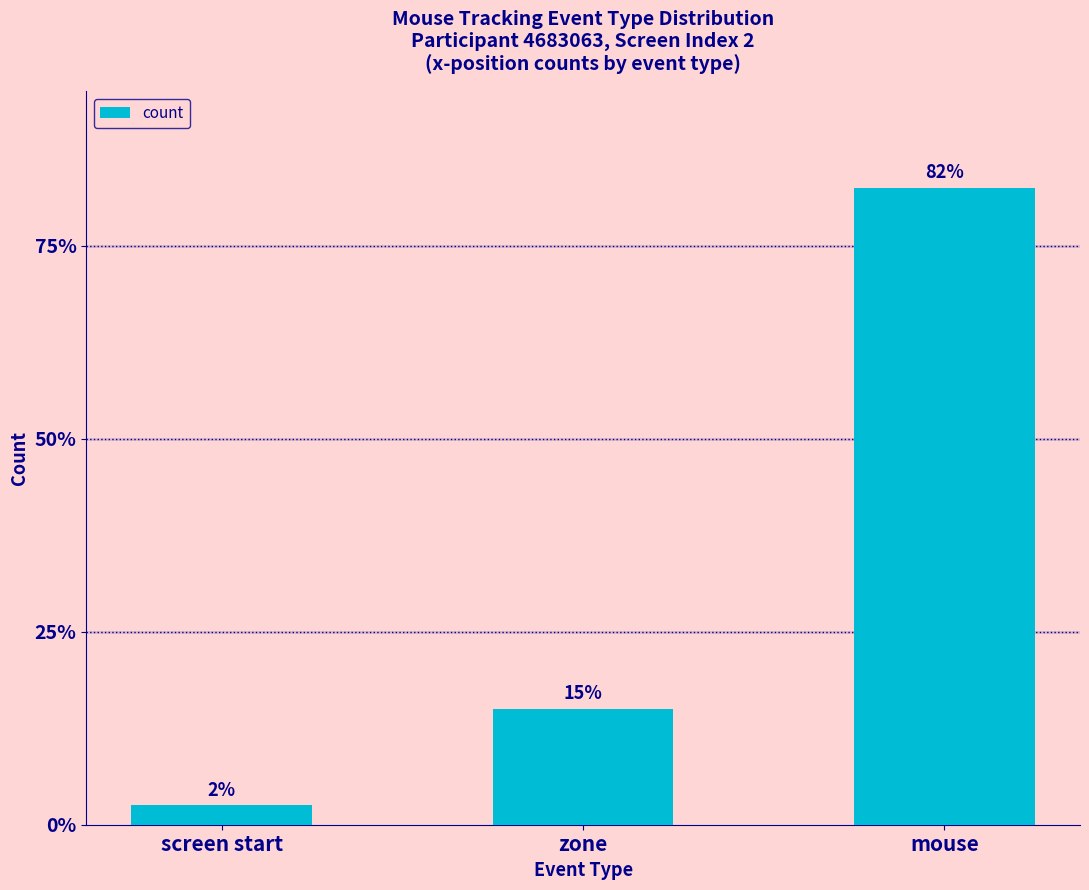

Which category has the lowest value across all series?

screen start